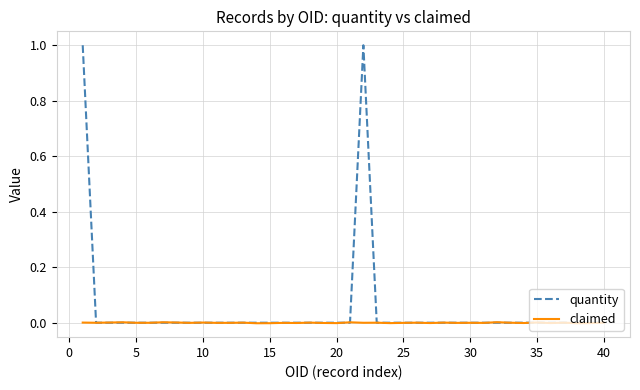

Which series has the largest total across all categories?

quantity